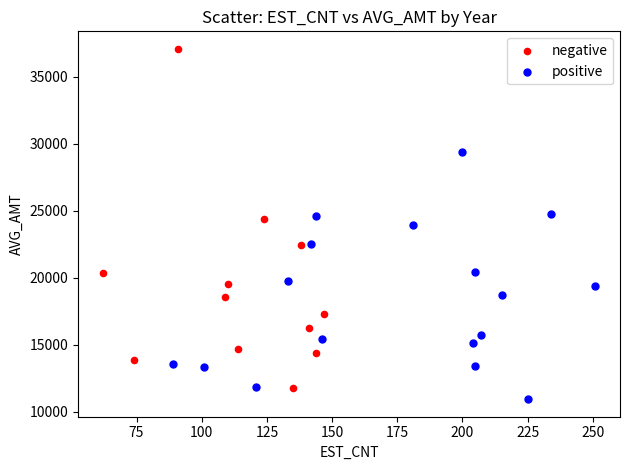

Which series has the largest Y range (max minus min)?

negative